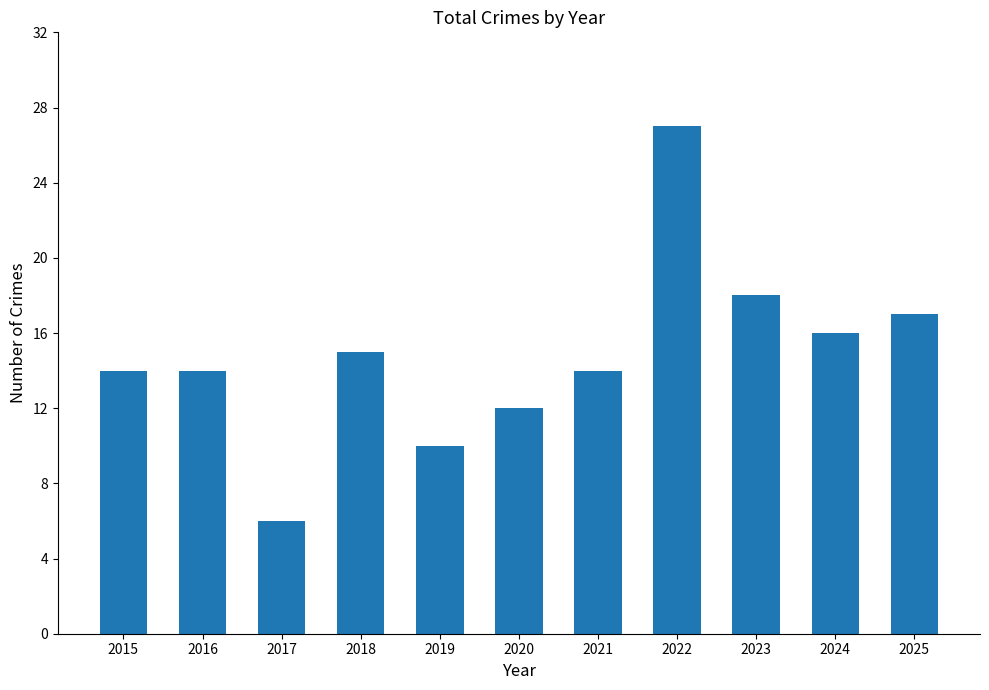

What is the value of the 1st bar from the left?

14